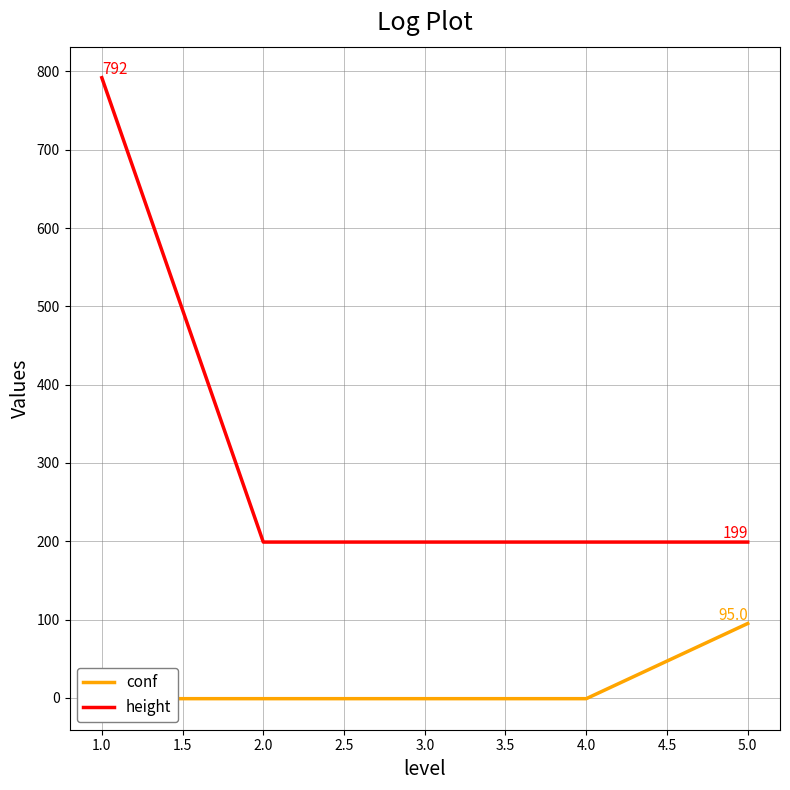

How many lines are shown in the chart?

2